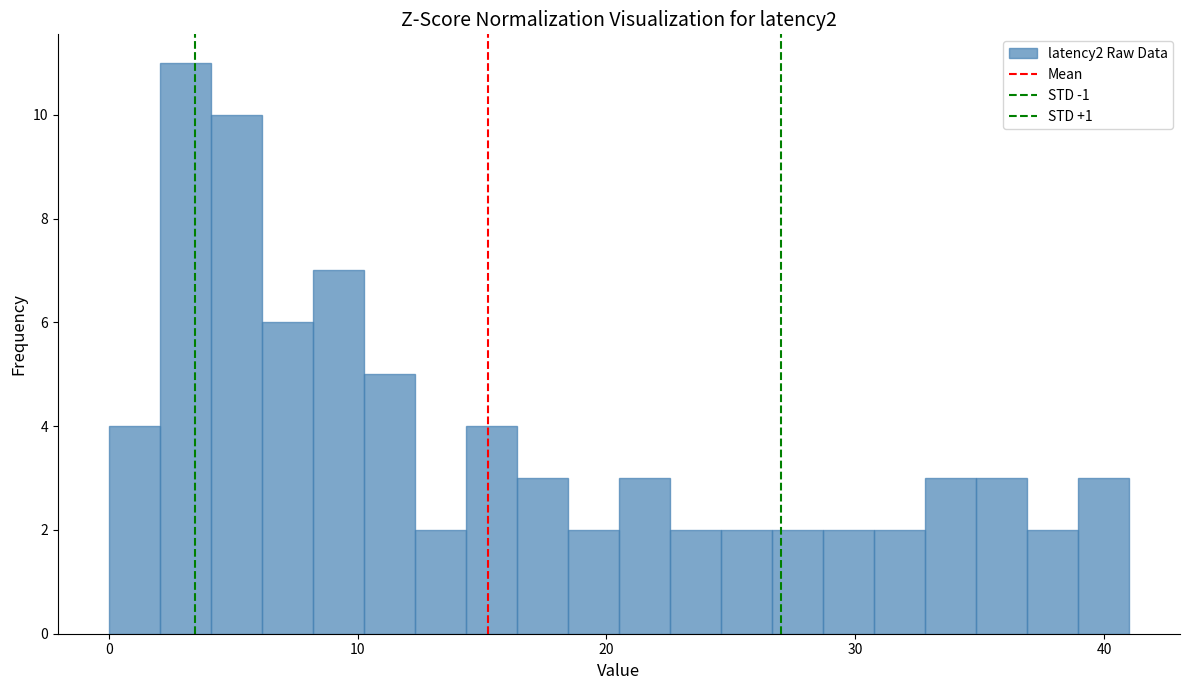

Around what value on the x-axis is the tallest bar? Give the approximate position of its centre, as read against the axis.

3